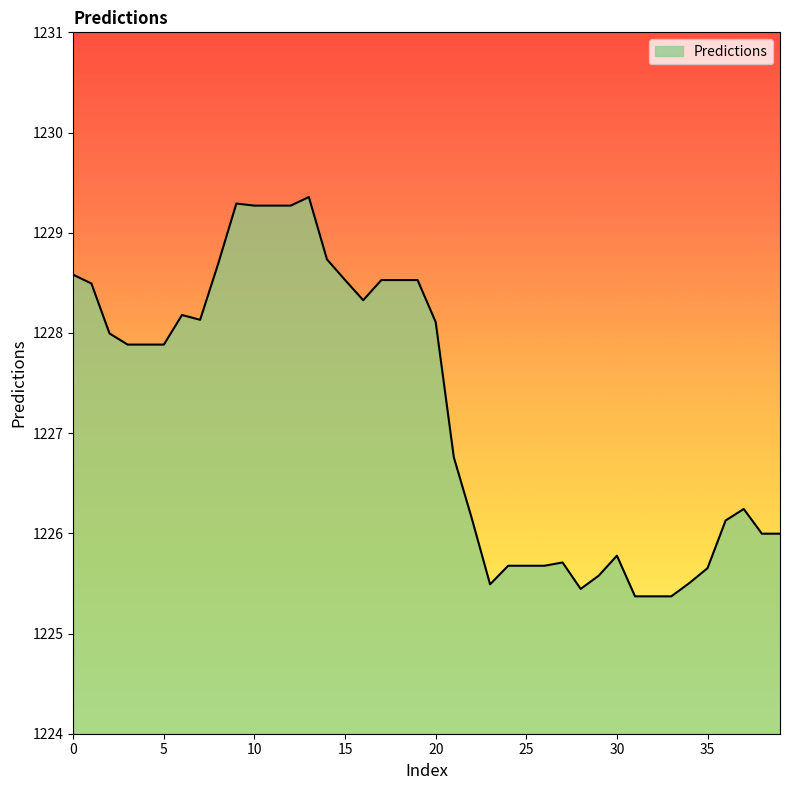

What is the smallest value displayed?

1225.4